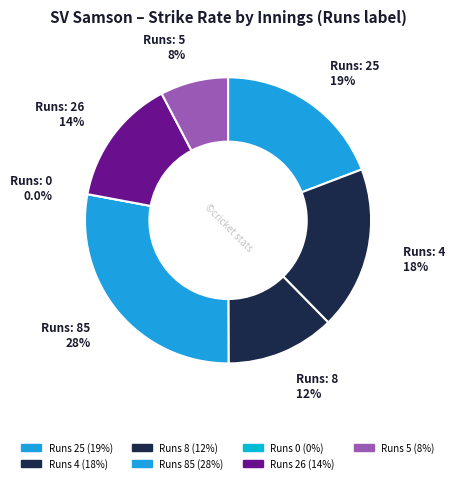

Rank the categories by value from lowest to highest.

0, 5, 8, 26, 4, 25, 85